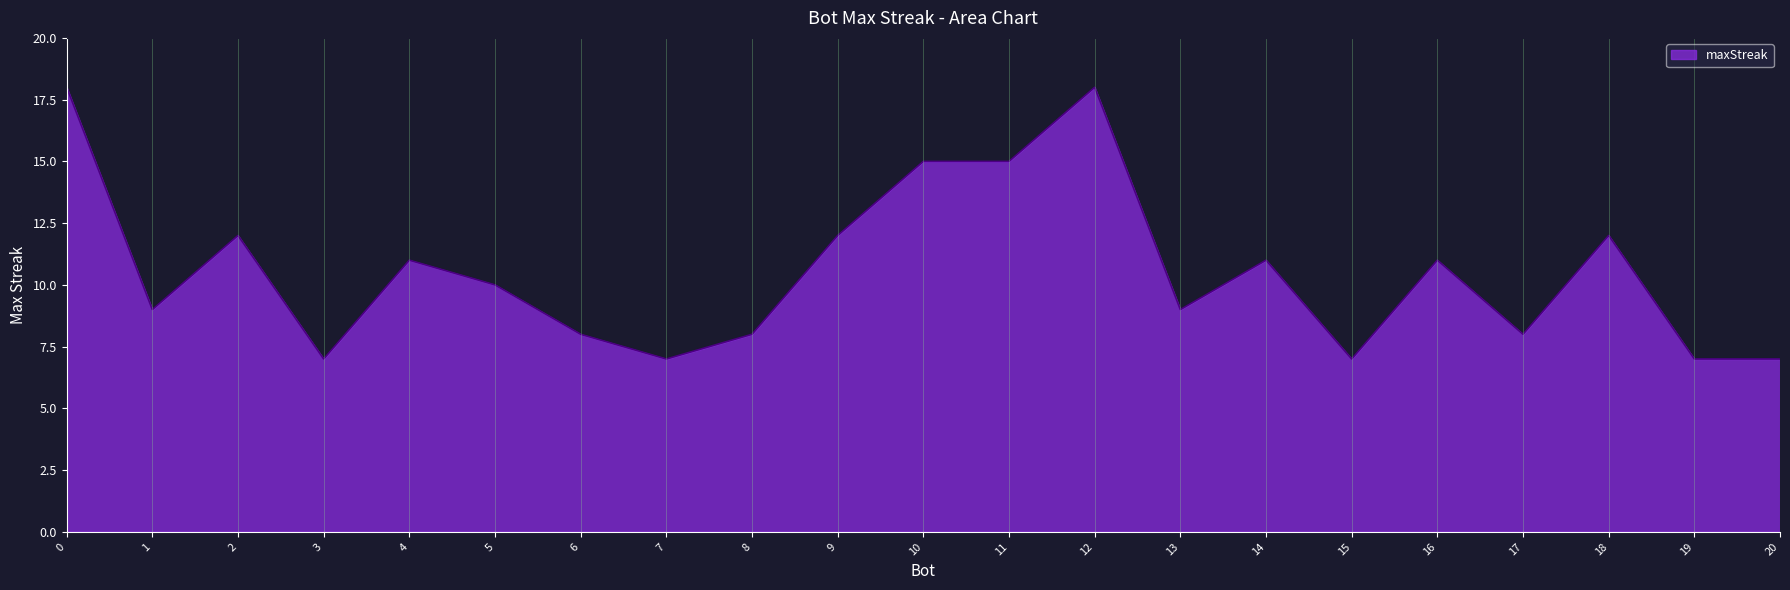

The chart shows a value of 5 at 1. True or false?

False